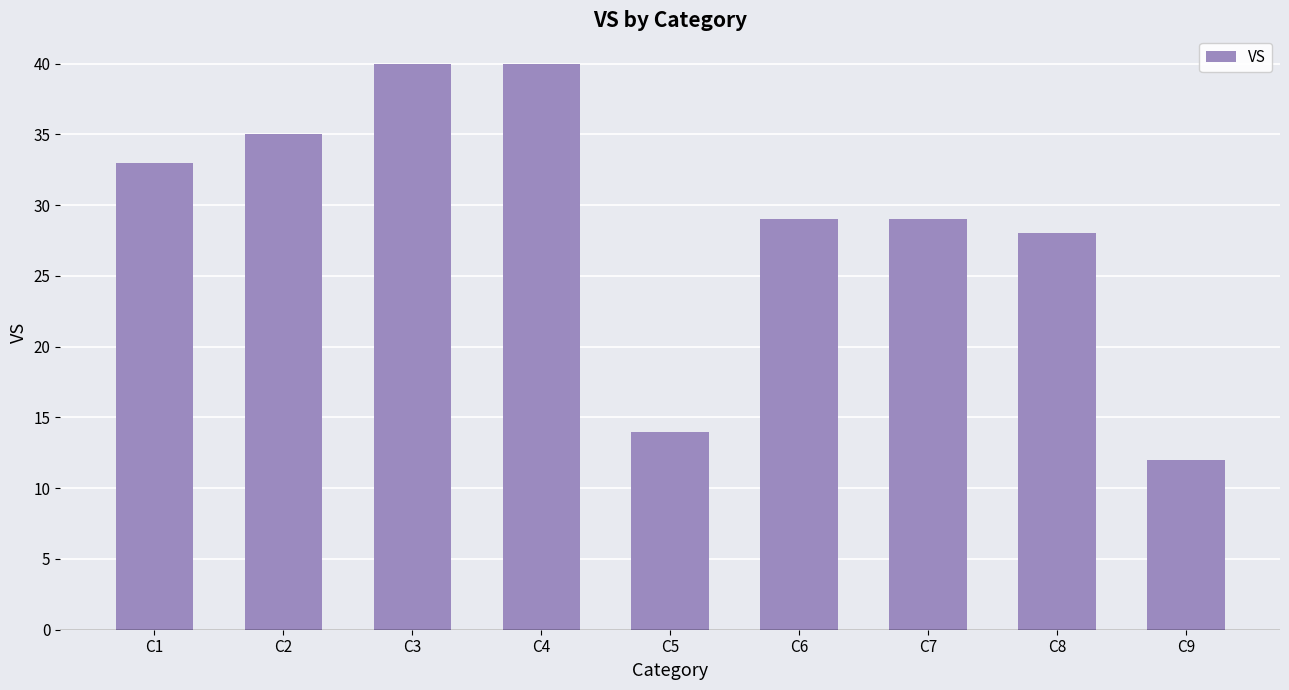

True or false: the data shows 26 at C3.

False